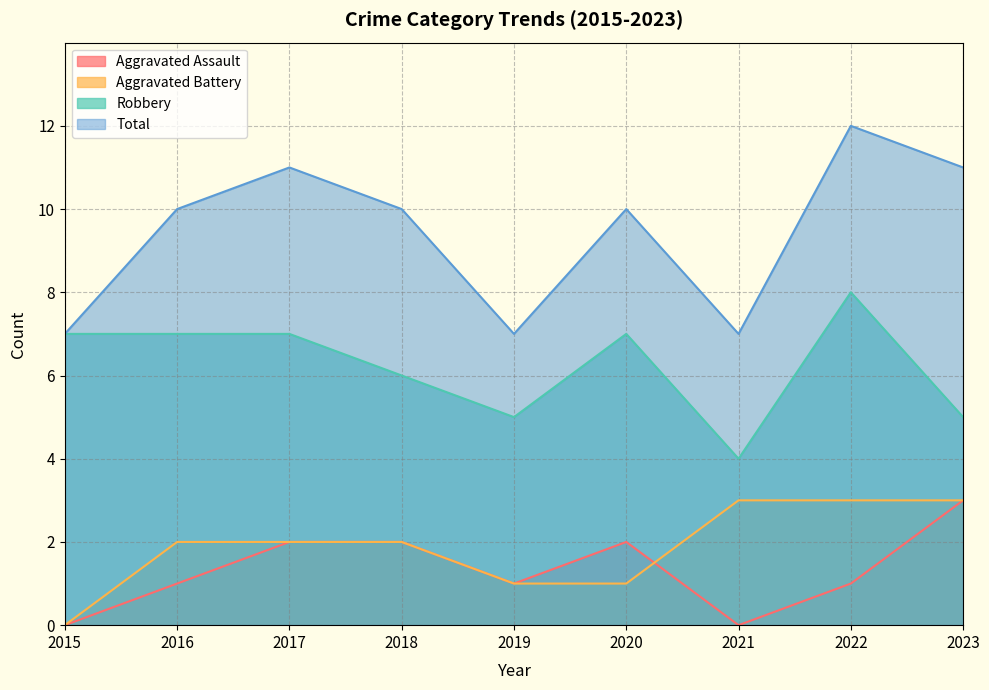

Which series has the widest spread of values?

Total